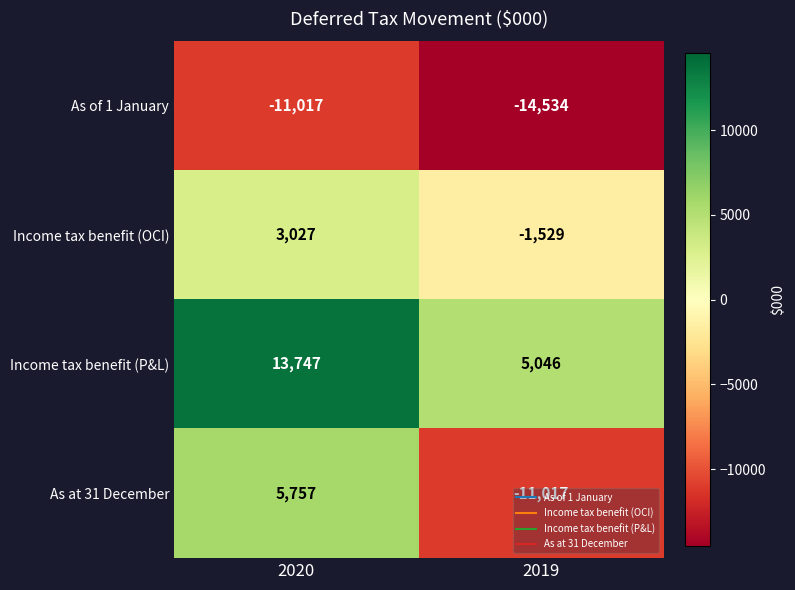

What is the minimum value shown in the chart?

-14534